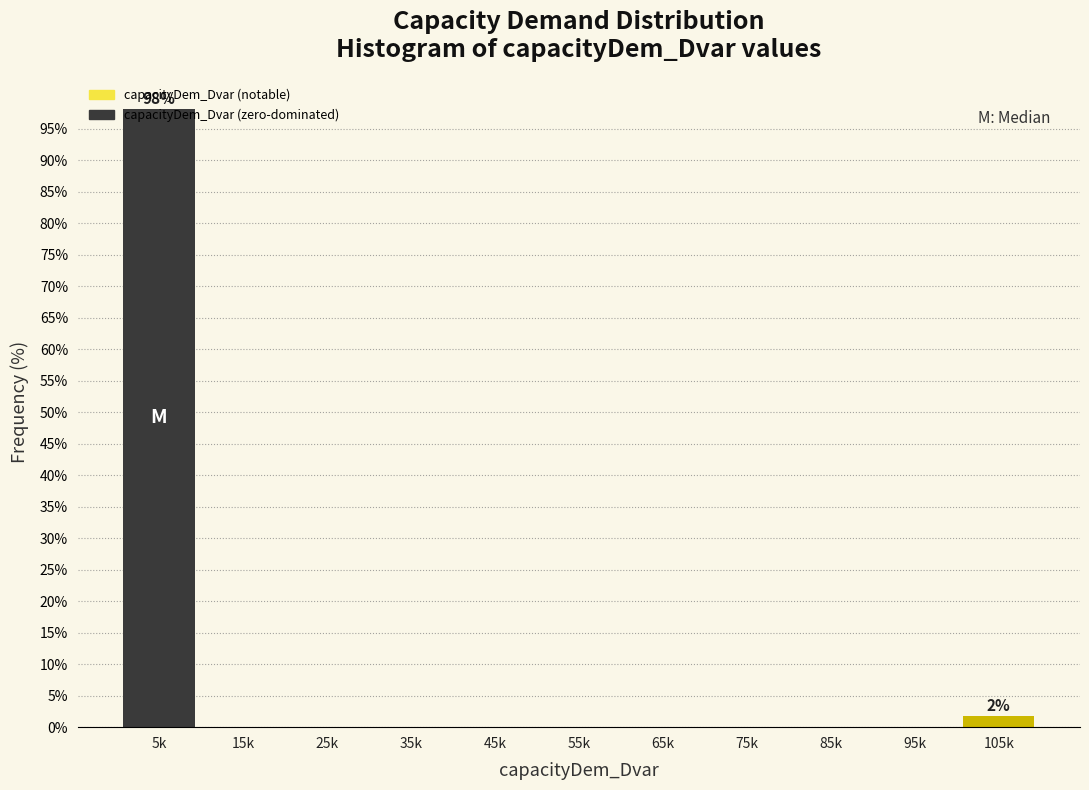

What is the maximum value shown in the chart?

98.2